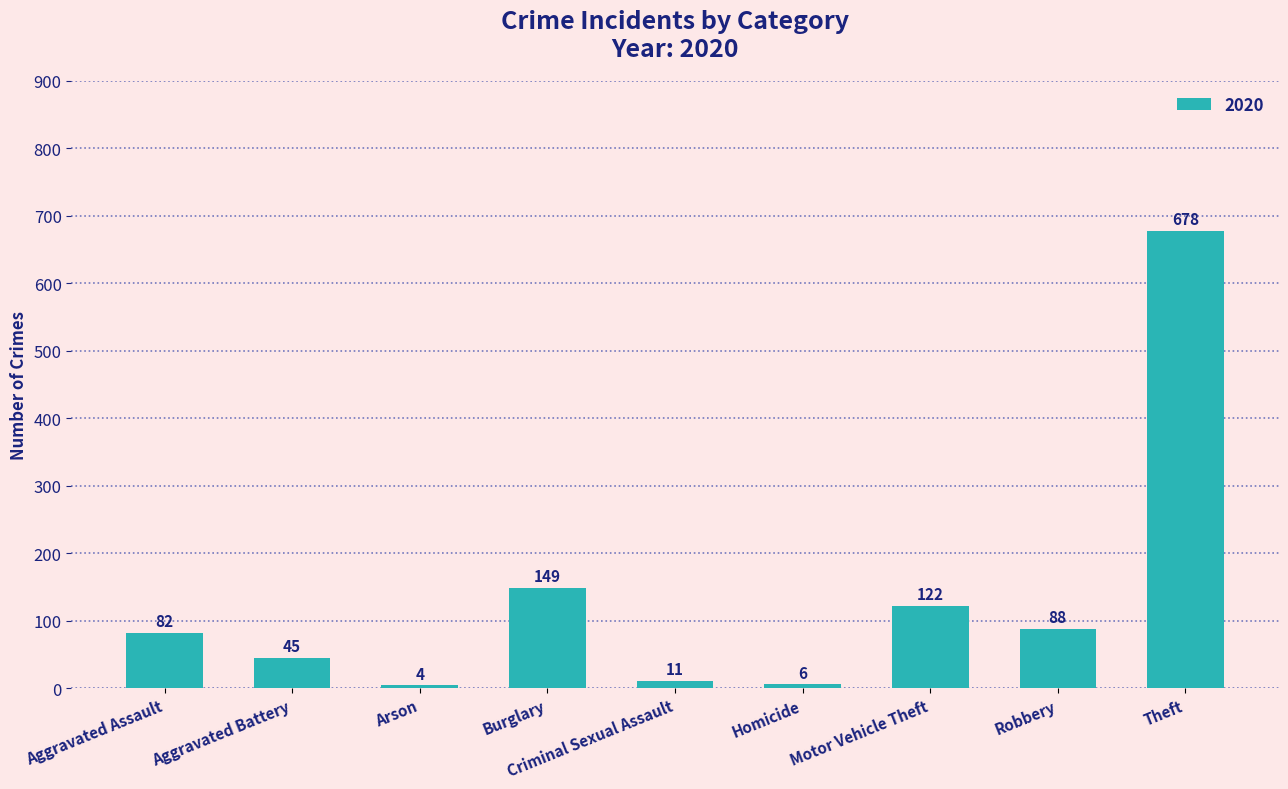

Is it true that the value at Motor Vehicle Theft is 122?

True